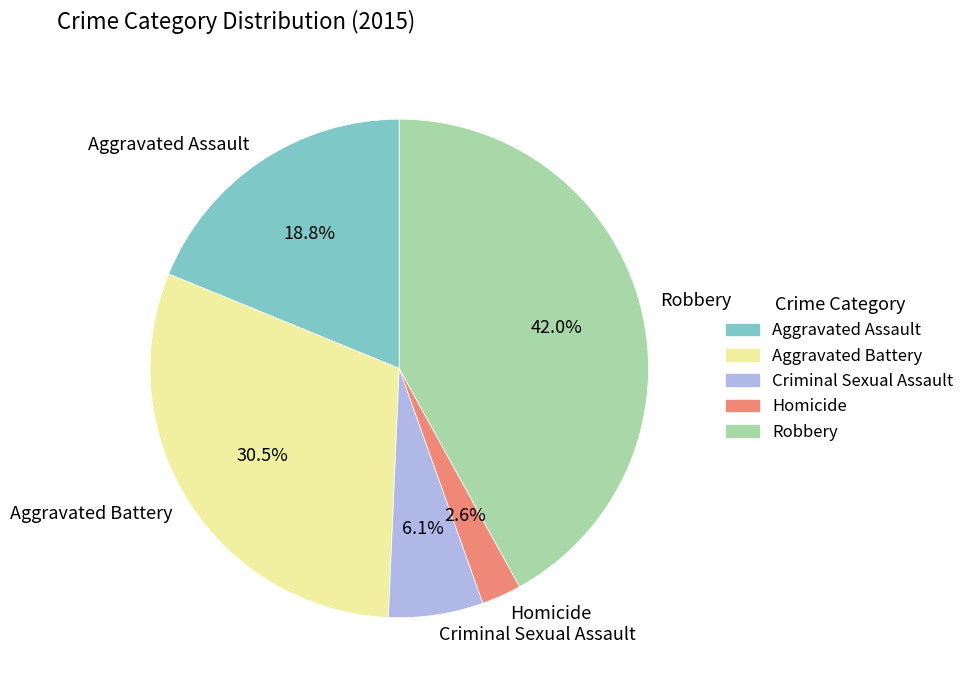

What percentage is NOT represented by Aggravated Assault?

81.2%